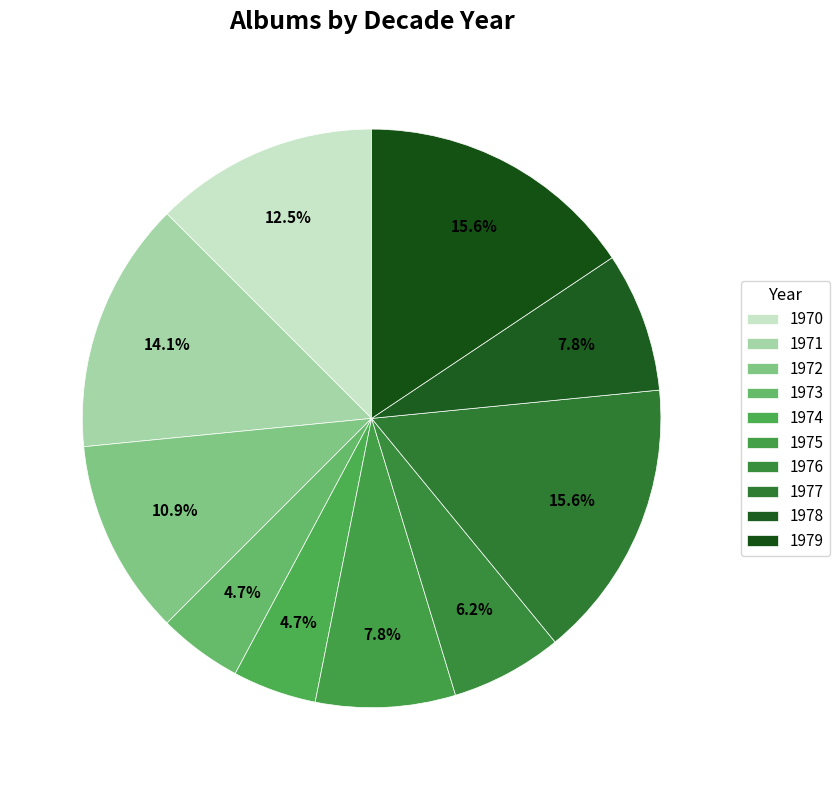

To the nearest percent, what is the difference between the largest and smallest slice percentages?

11%